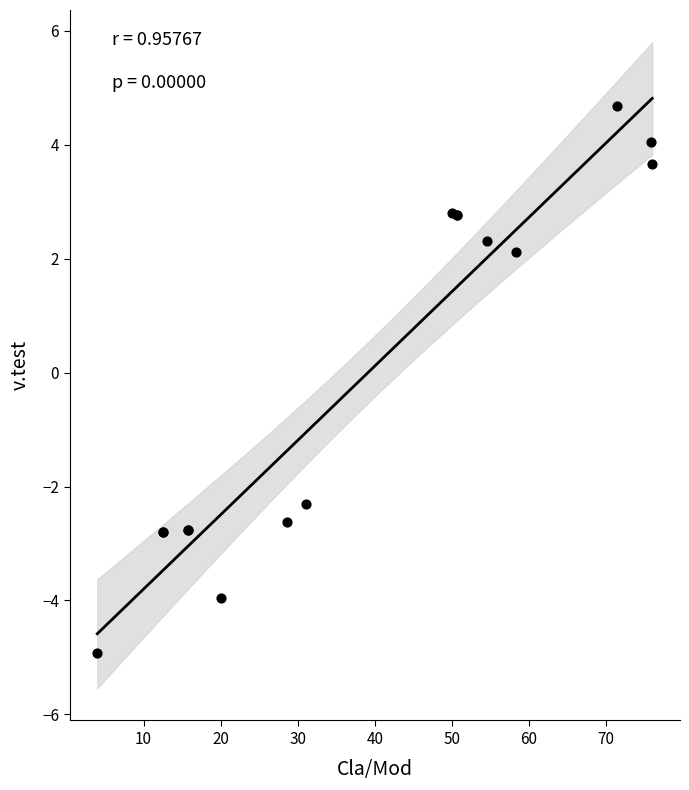

What Y value in the scatter plot is closest to 0?

2.1